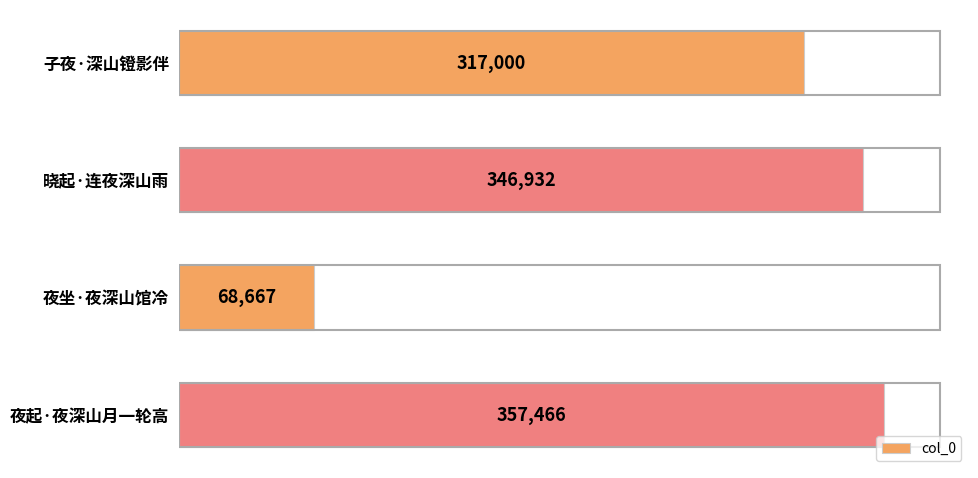

What is the value of the 1st bar from the top?

317000